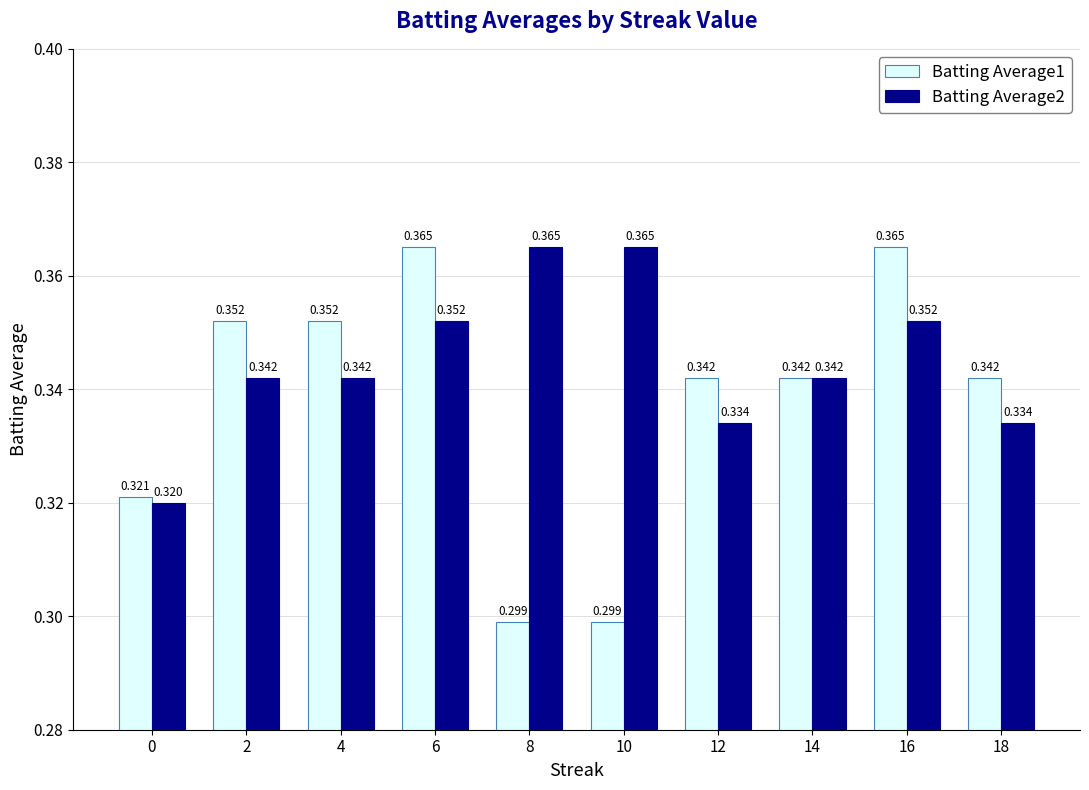

Reading right to left, what are all the values shown in this chart?

Batting Average1: 18=0.3	16=0.4	14=0.3	12=0.3	10=0.3	8=0.3	6=0.4	4=0.4	2=0.4	0=0.3
Batting Average2: 18=0.3	16=0.4	14=0.3	12=0.3	10=0.4	8=0.4	6=0.4	4=0.3	2=0.3	0=0.3